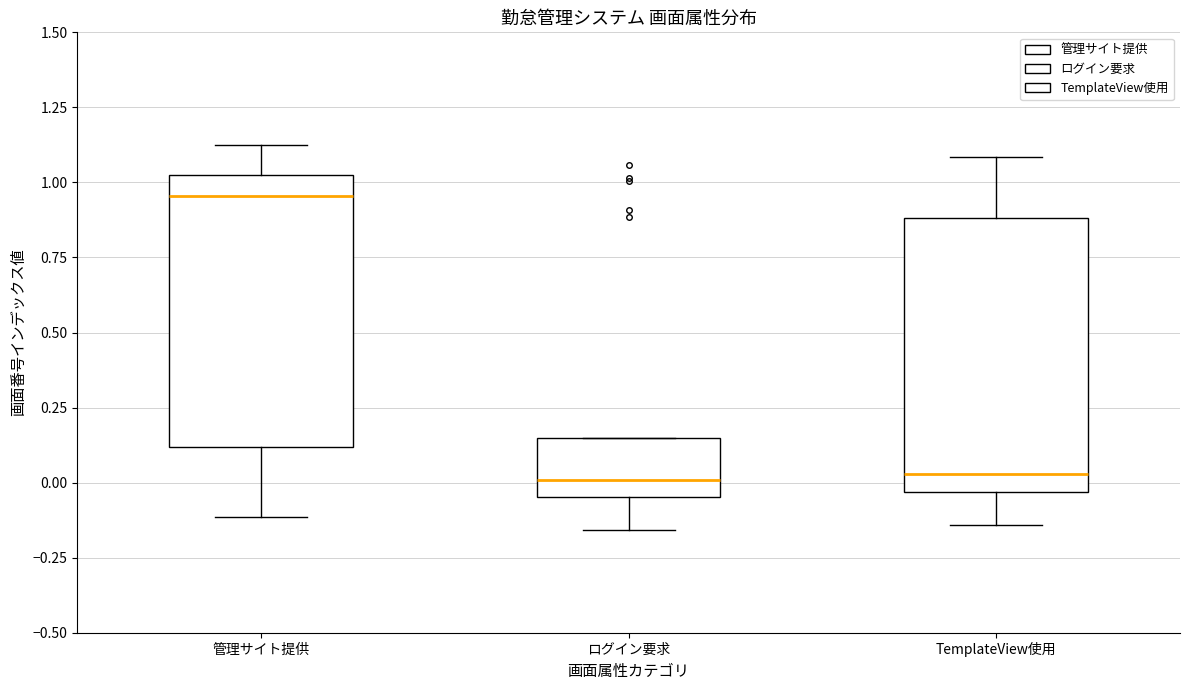

Reading left to right, read every box against the y-axis: the position of its median line, the range the box covers, and the ends of its whiskers. The values are not printed on the chart, so give them approximately, as read against the axis.

管理サイト提供: median 0.95, box 0.10 to 1.05, whiskers -0.10 to 1.15
ログイン要求: median 0.00, box -0.05 to 0.15, whiskers -0.15 to 0.15
TemplateView使用: median 0.05, box -0.05 to 0.90, whiskers -0.15 to 1.10